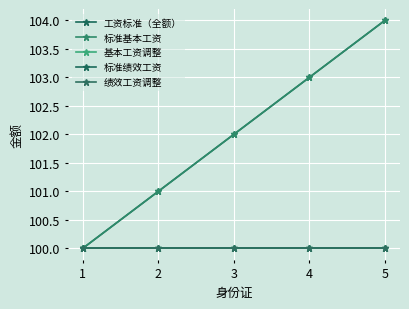

Does the chart display data point markers on the line(s)?

Yes